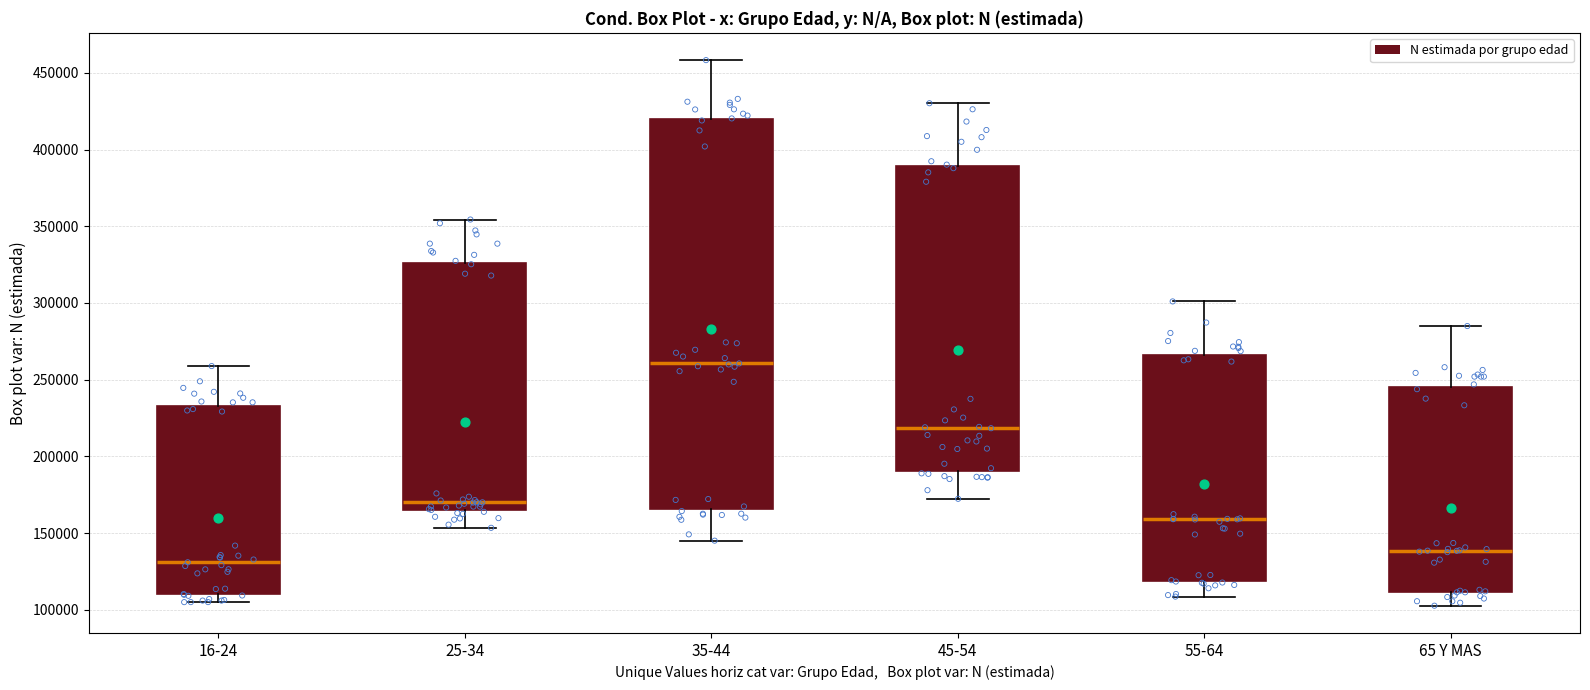

Comparing the boxes themselves (not the whiskers), which one is the tallest?

35-44